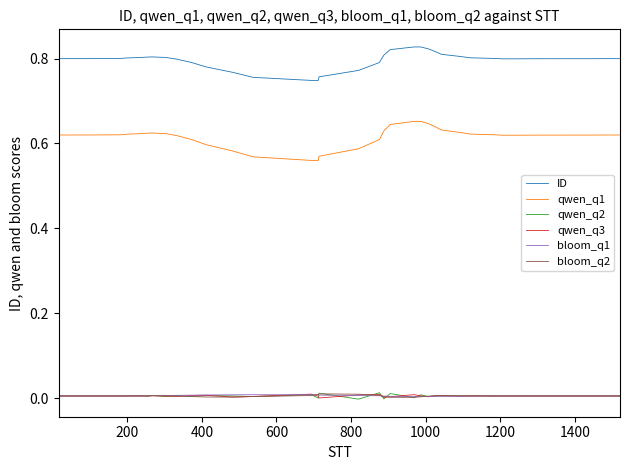

Which series has the largest total across all categories?

ID